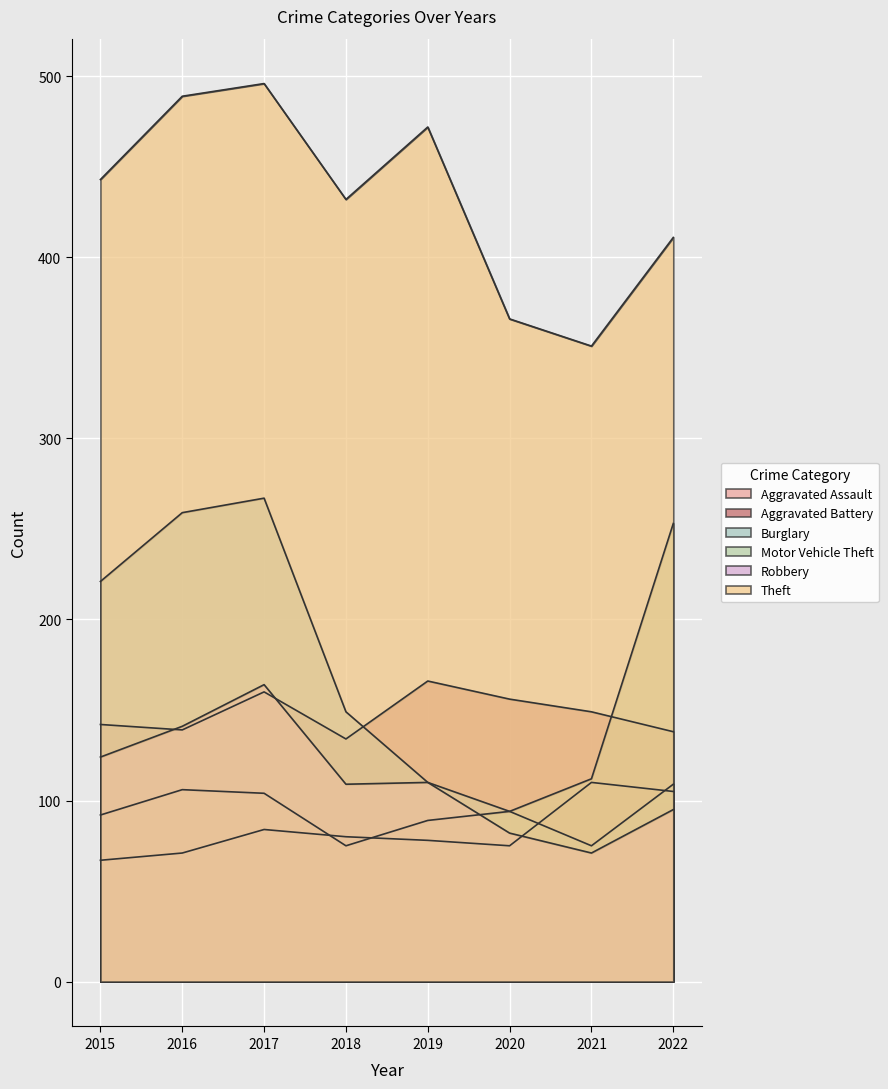

What are all the series names shown in the legend?

Aggravated Assault, Aggravated Battery, Burglary, Motor Vehicle Theft, Robbery, Theft